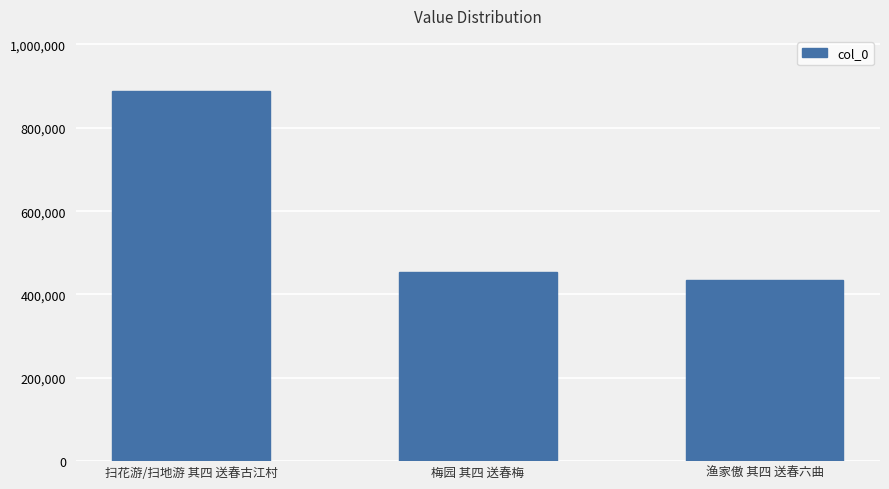

How many data points are less than 454658?

1